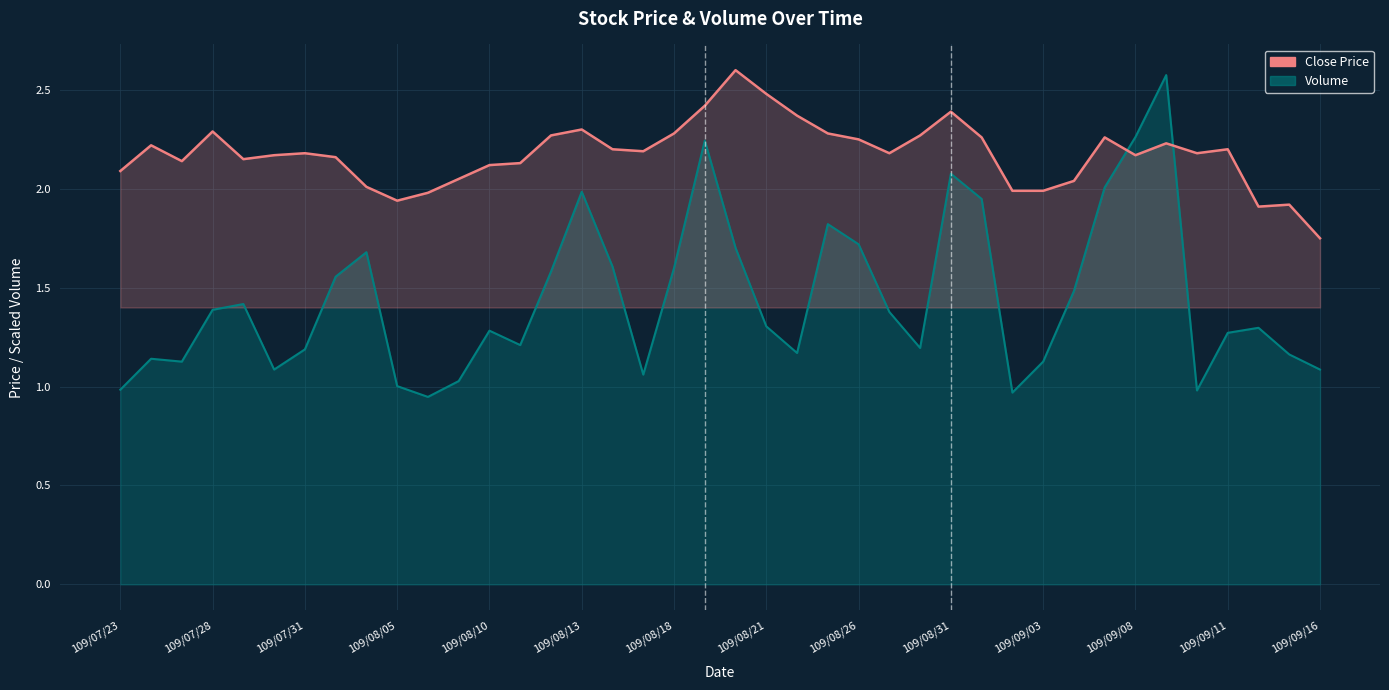

At which category does the chart reach its peak across all series?

20